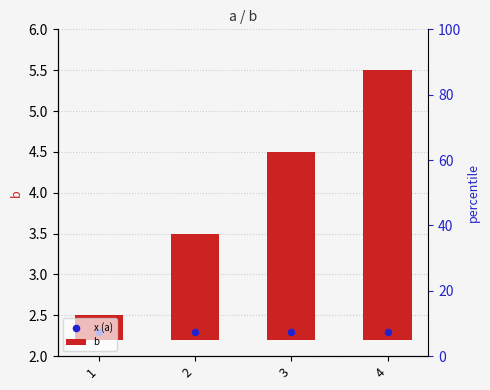

What are all the series names shown in the legend?

b, x (a)